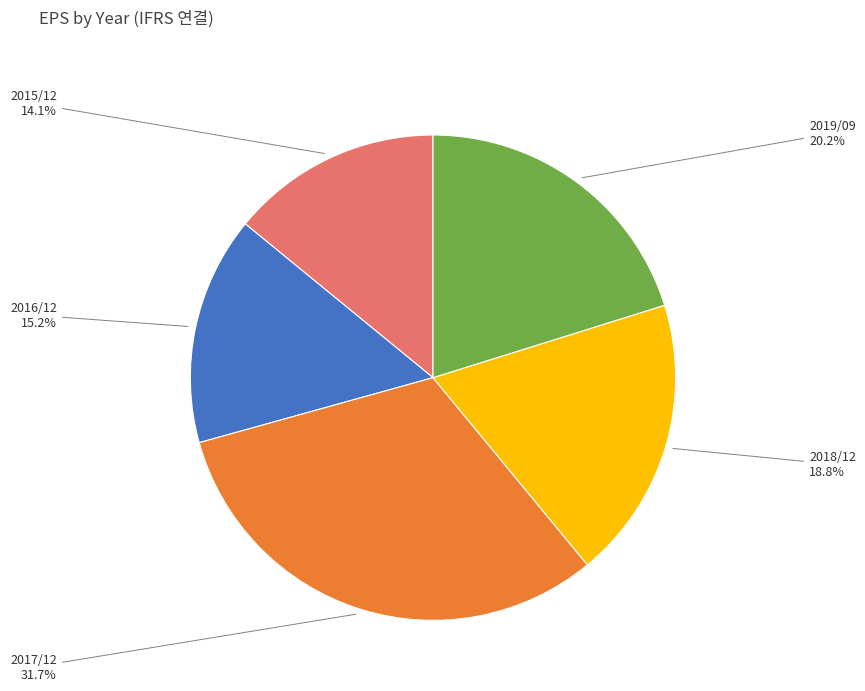

How many segments does this pie chart have?

5